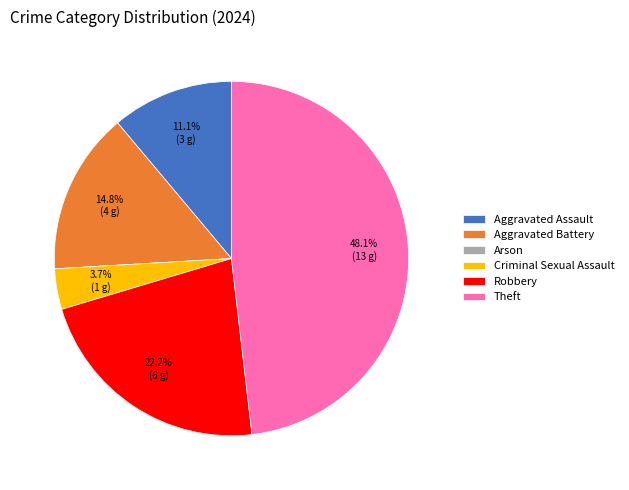

Is there a majority slice in this chart?

No